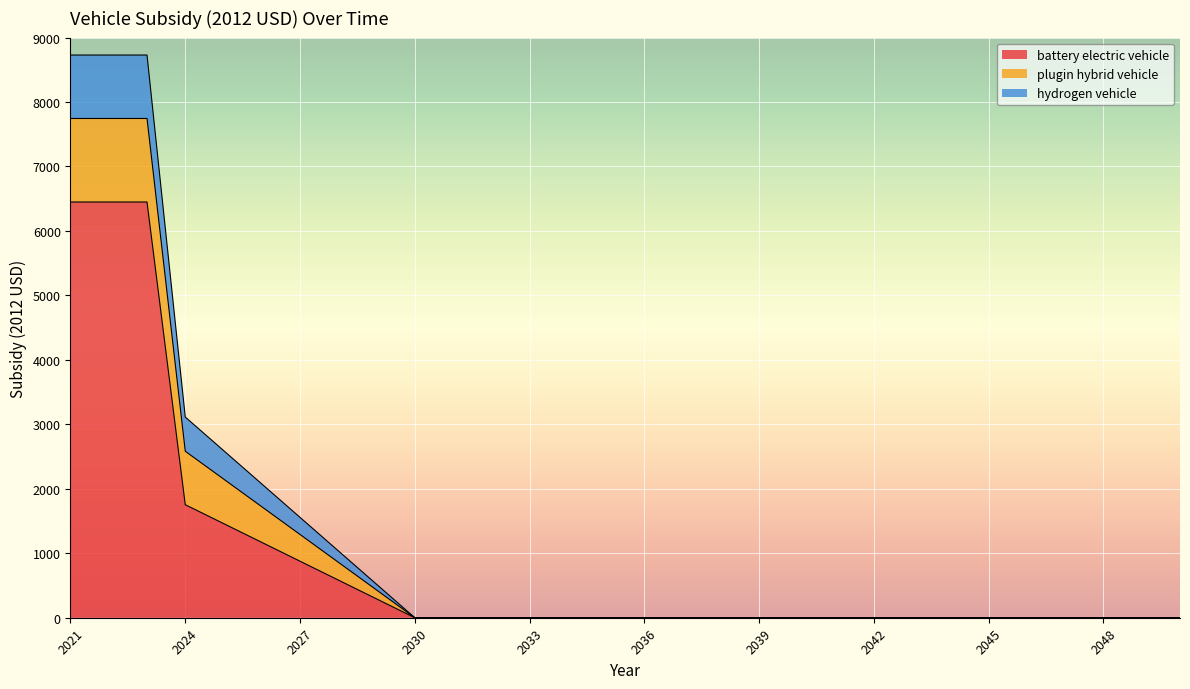

Rank the categories by battery electric vehicle value from lowest to highest.

2030, 2031, 2032, 2033, 2034, 2035, 2036, 2037, 2038, 2039, 2040, 2041, 2042, 2043, 2044, 2045, 2046, 2047, 2048, 2049, 2050, 2029, 2028, 2027, 2026, 2025, 2024, 2021, 2022, 2023